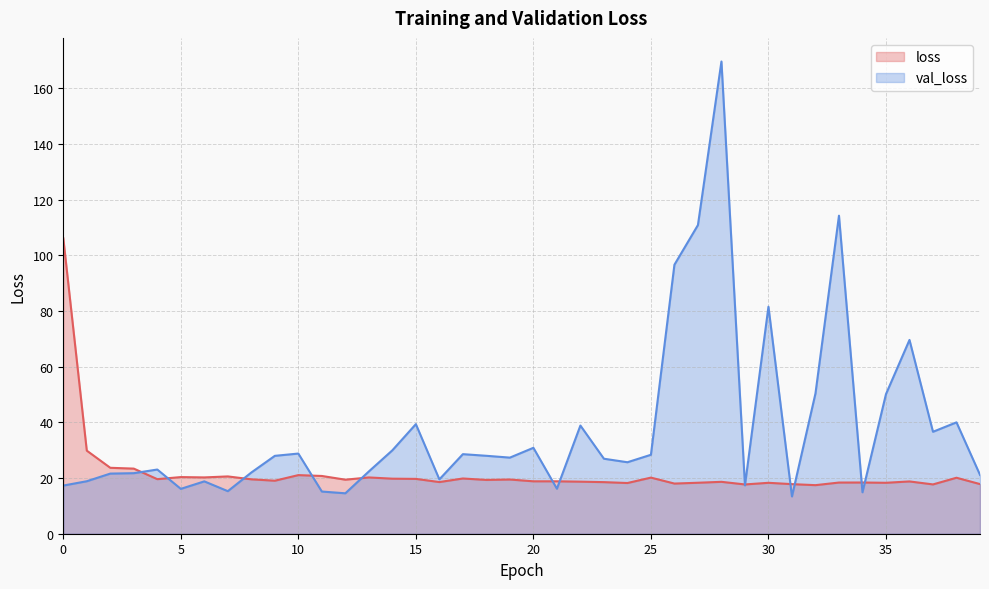

How many interior local peaks does the loss series have?

12